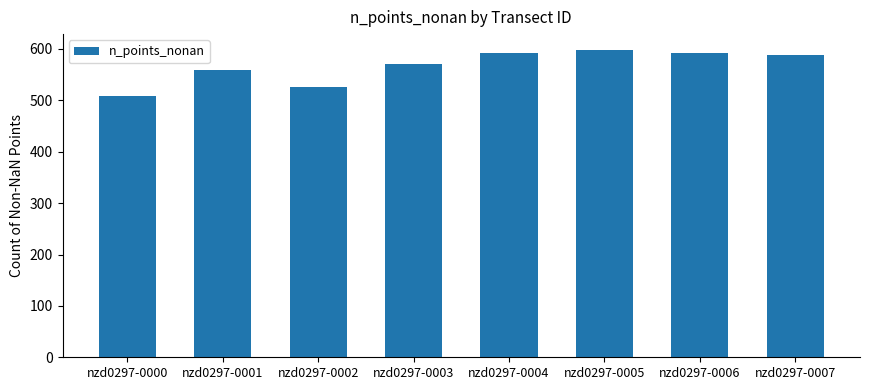

Count the number of data series in this chart.

1